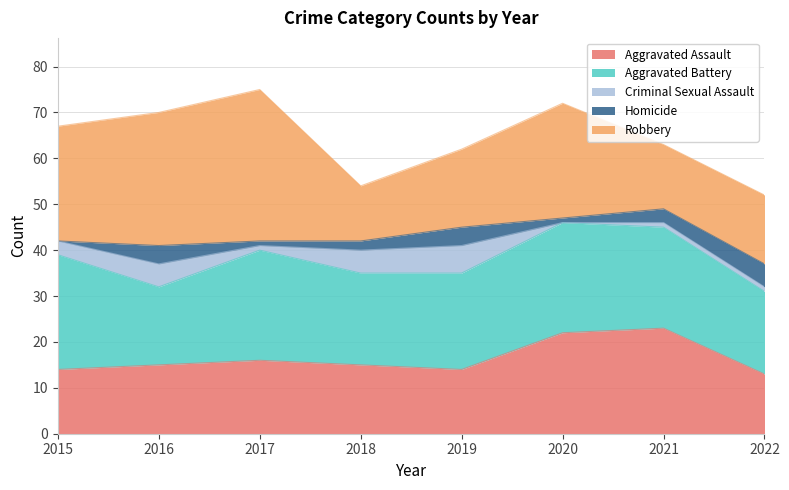

At which label does Aggravated Assault reach its peak?

2021